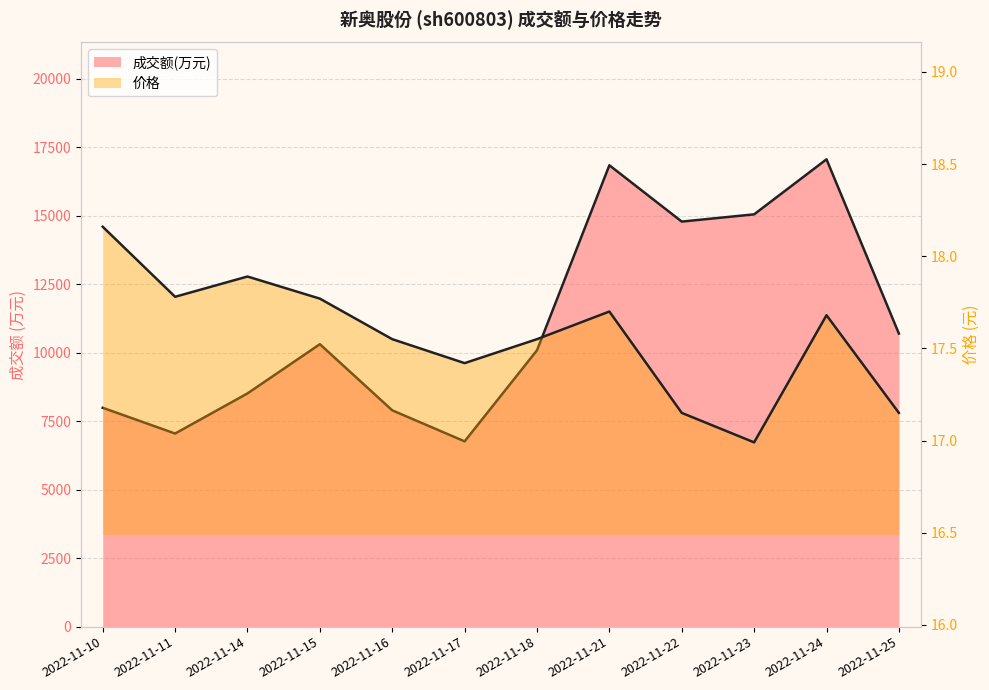

Which series has the widest spread of values?

成交额(万元)